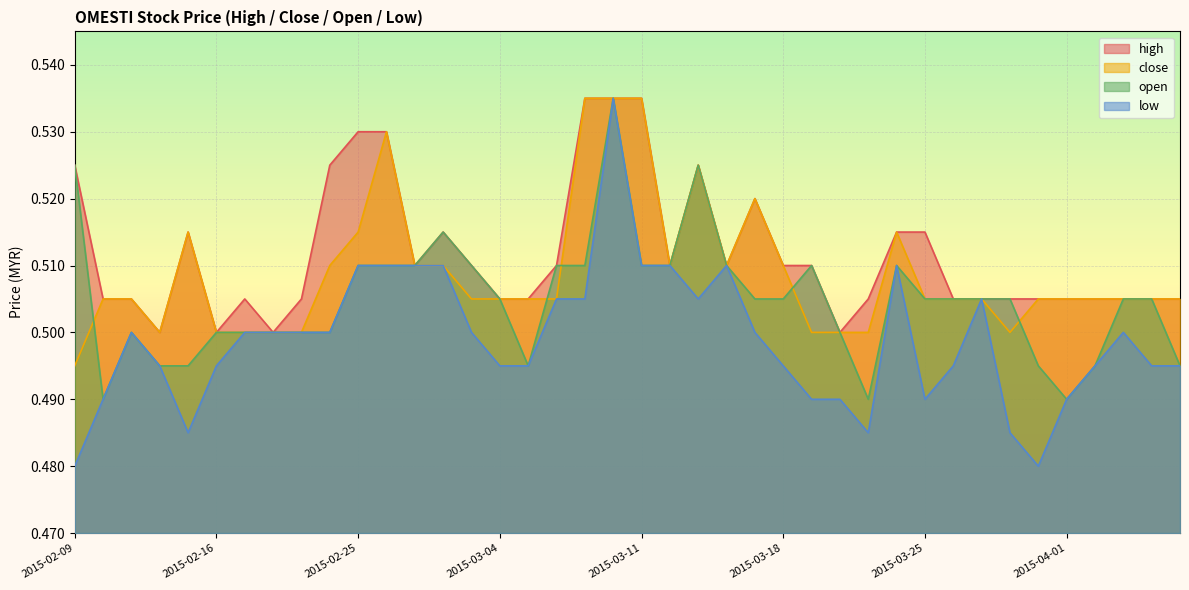

In high, how many points are lower than both neighbors (excluding endpoints)?

7